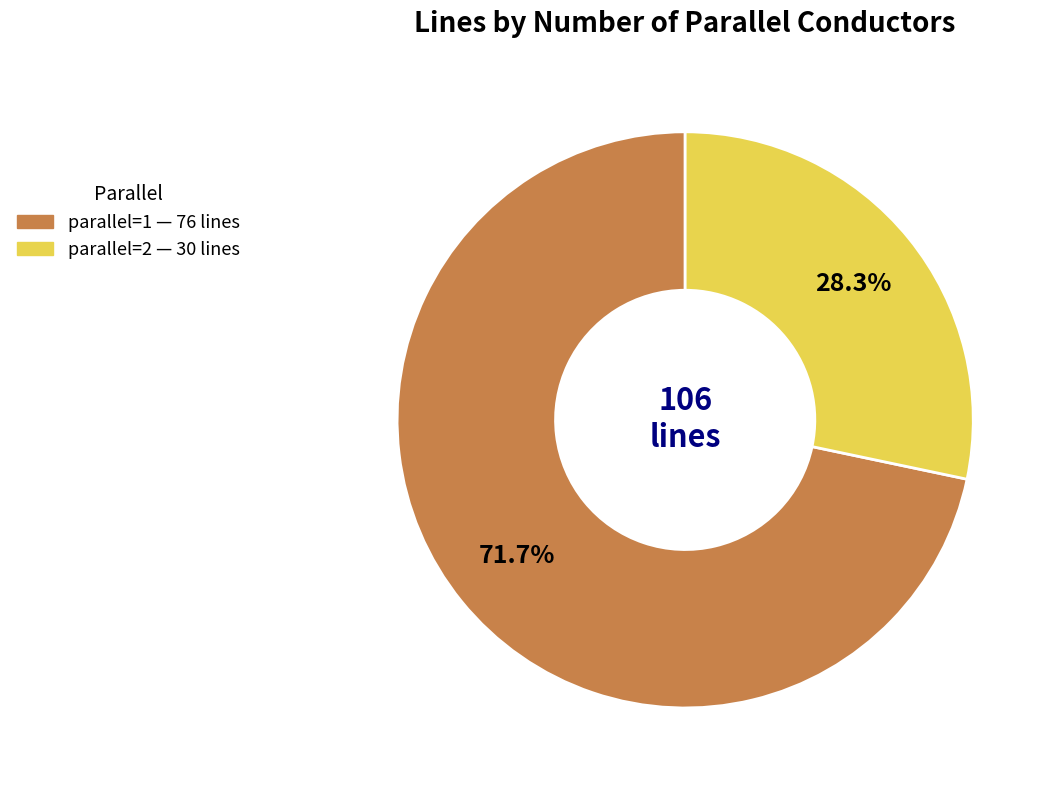

Is there any slice that represents more than half of the pie?

Yes